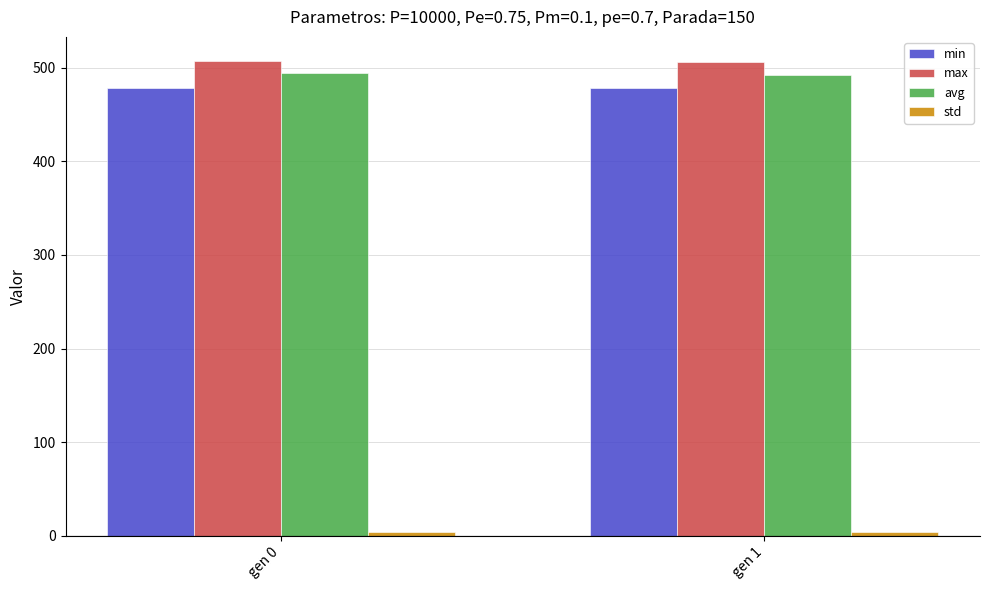

What is the minimum value for min?

478.4